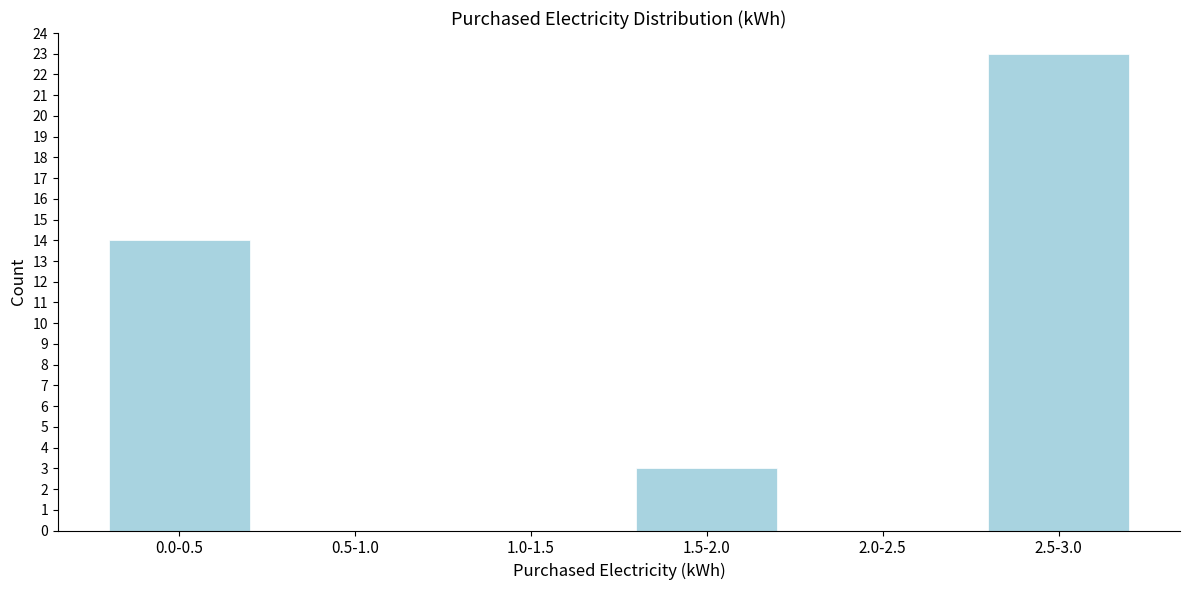

Reading left to right, what are all the values shown in this chart?

0.0-0.5=14	0.5-1.0=0	1.0-1.5=0	1.5-2.0=3	2.0-2.5=0	2.5-3.0=23